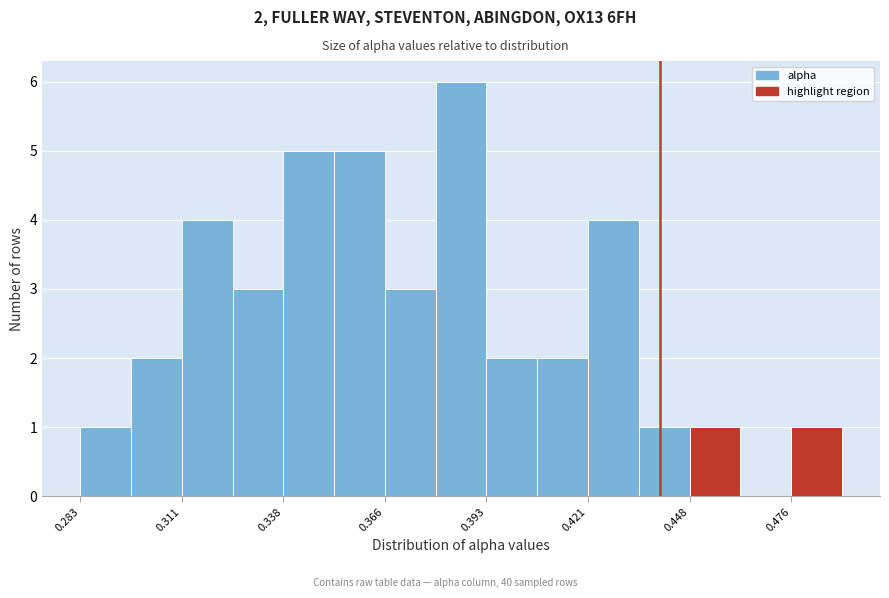

Around what value on the x-axis is the tallest bar? Give the approximate position of its centre, as read against the axis.

0.385